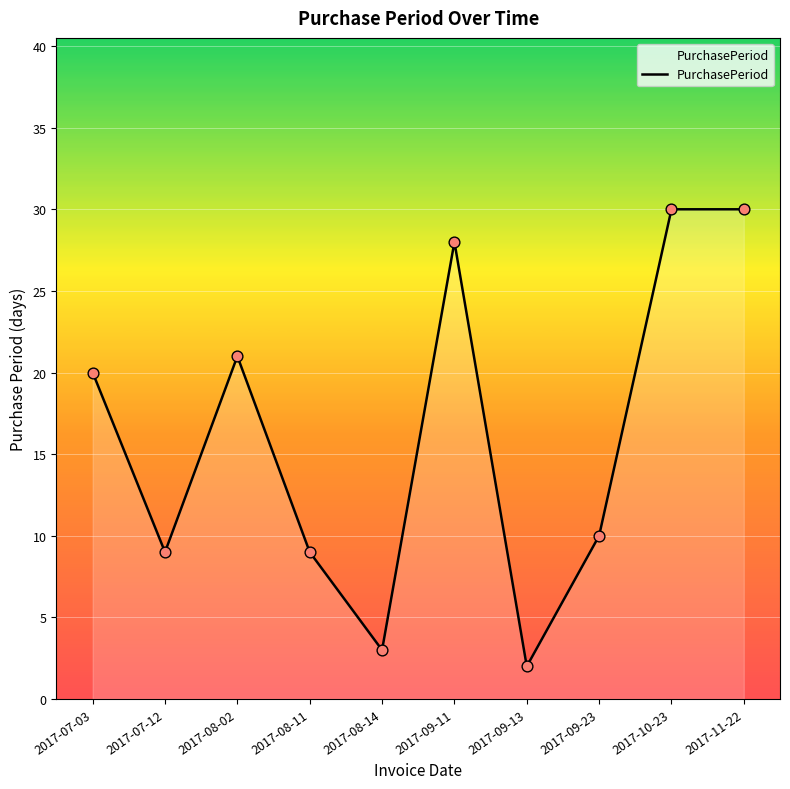

Approximately how many times larger is the value at 2017-10-23 compared to 2017-07-12?

3.3